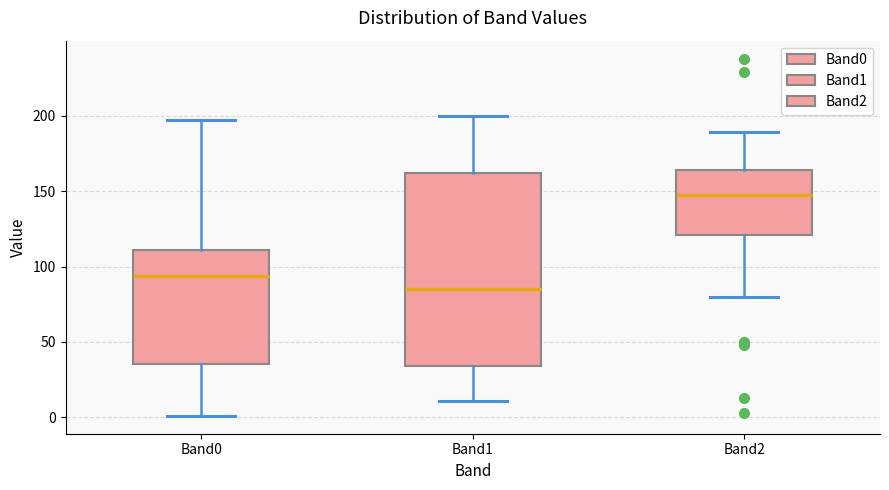

Reading left to right, transcribe this box plot: for each box, give where its median line is, the range the box spans, and where its two whiskers end, as read against the y-axis. The values are not printed on the chart, so give them approximately, as read against the axis.

Band0: median 95, box 35 to 110, whiskers 0 to 195
Band1: median 85, box 35 to 160, whiskers 10 to 200
Band2: median 150, box 120 to 165, whiskers 80 to 190